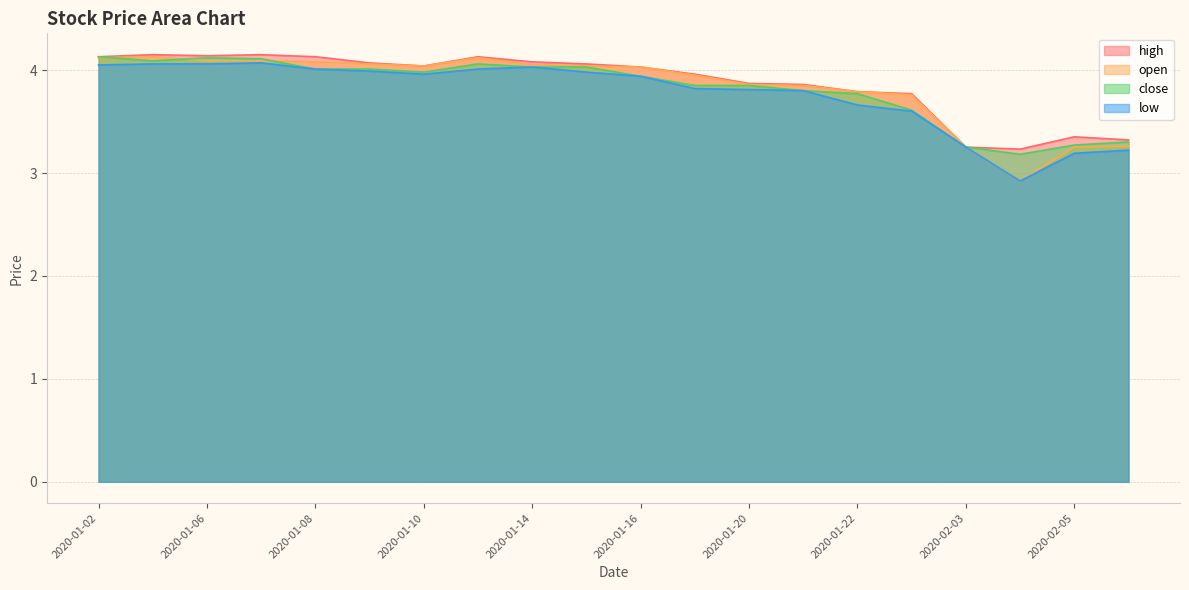

List the series in order of their overall mean, highest first.

high, open, close, low